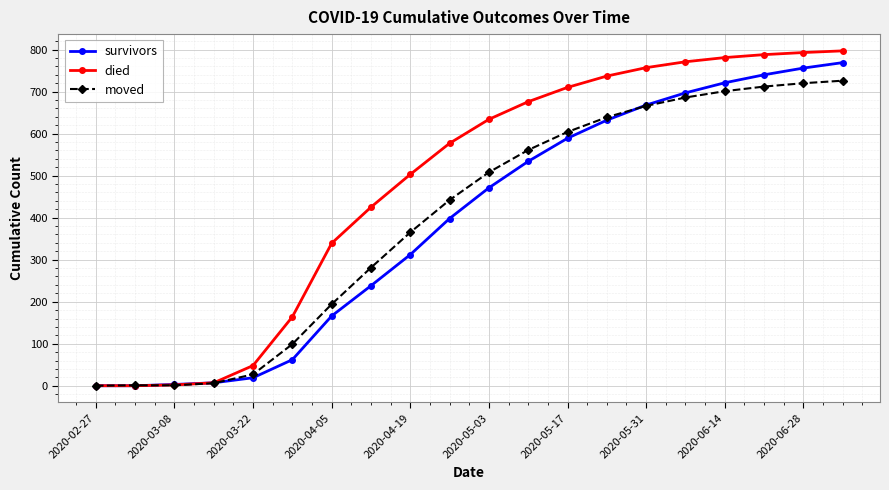

Which series has the largest total across all categories?

died